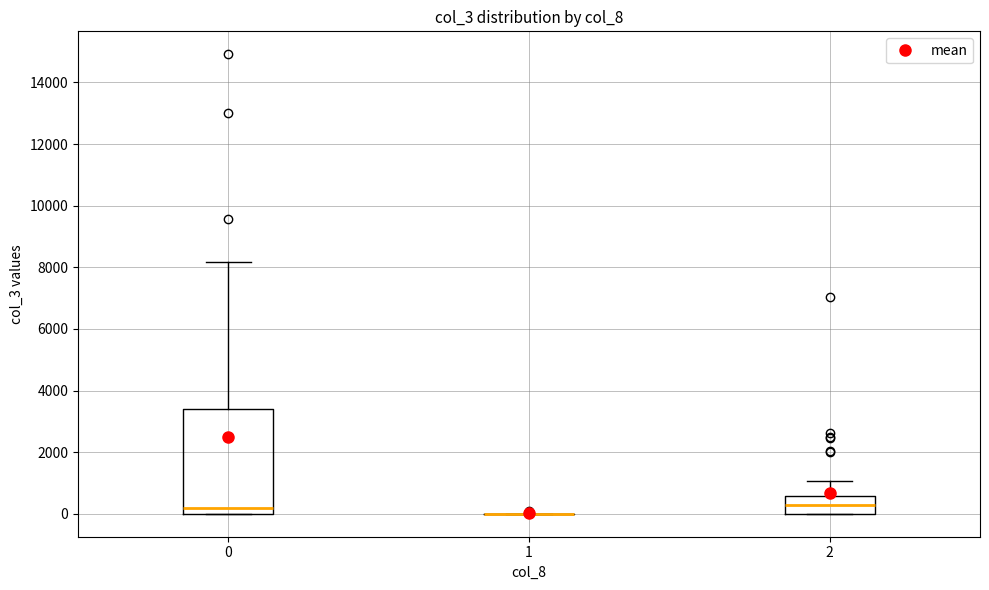

Which box is the tallest, from its lower edge to its upper edge?

0